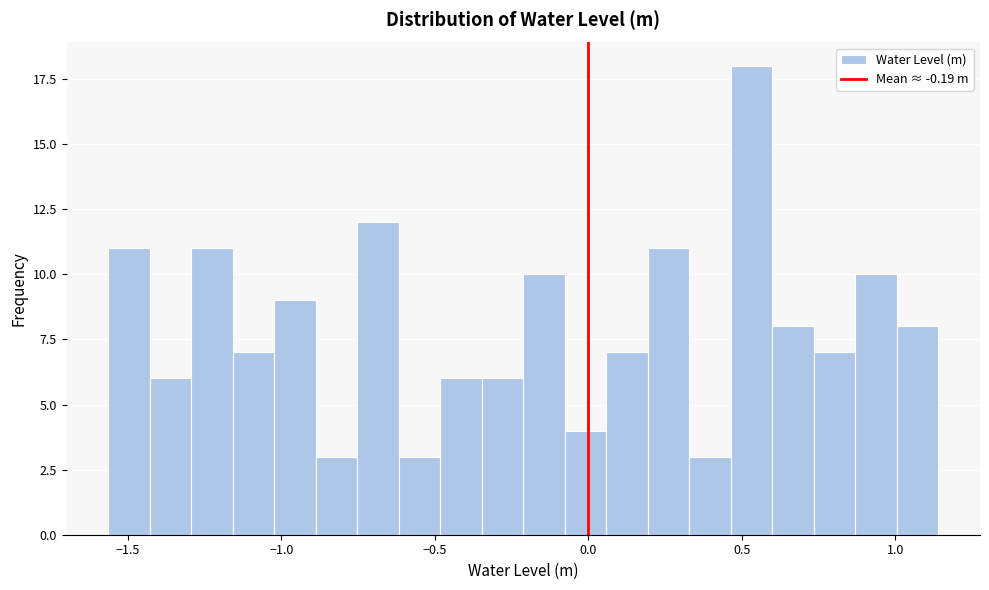

Read against the x-axis, roughly where is the centre of the tallest bar?

0.55